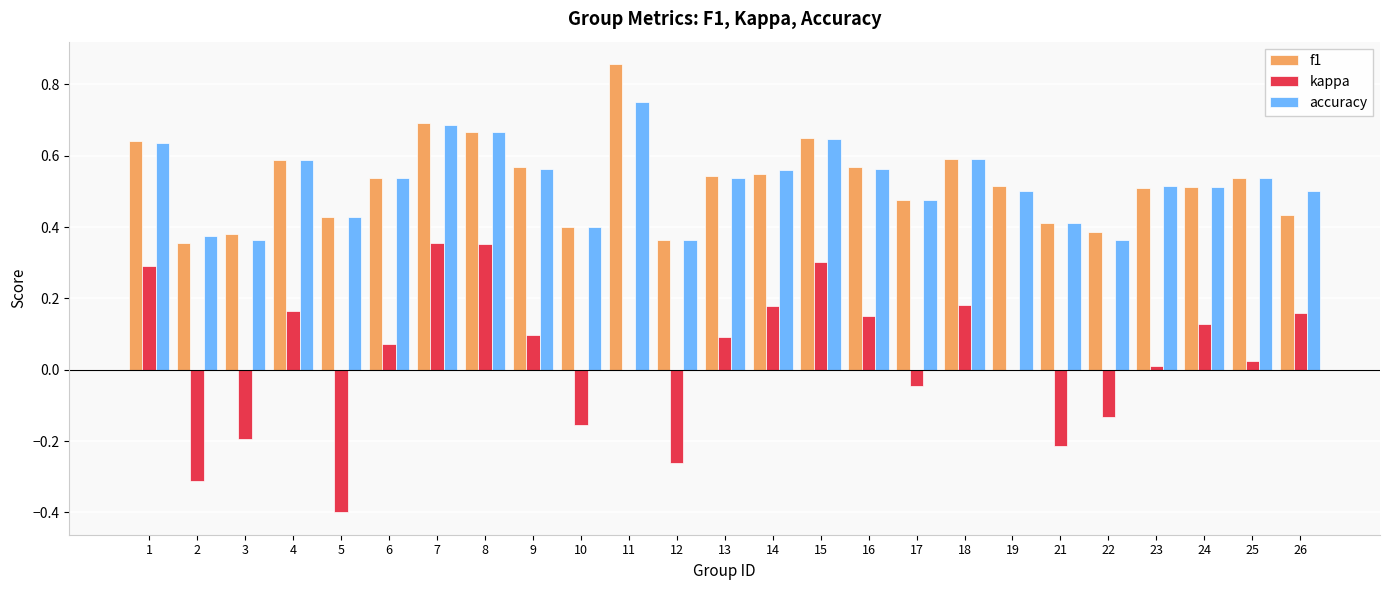

Where does the kappa series first go above 0?

1